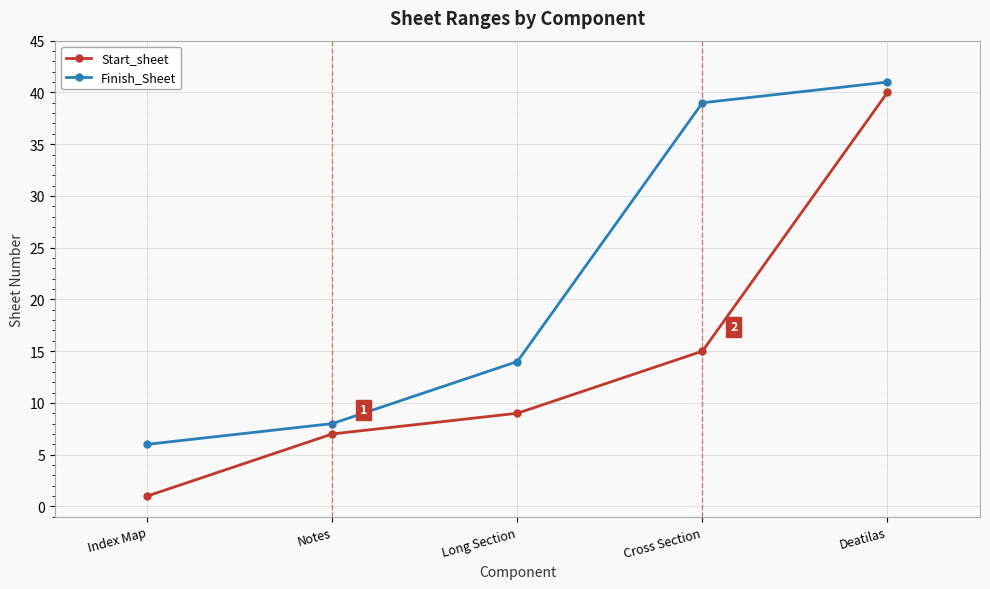

What is the value of the Finish_Sheet point at the 2nd from the left?

8